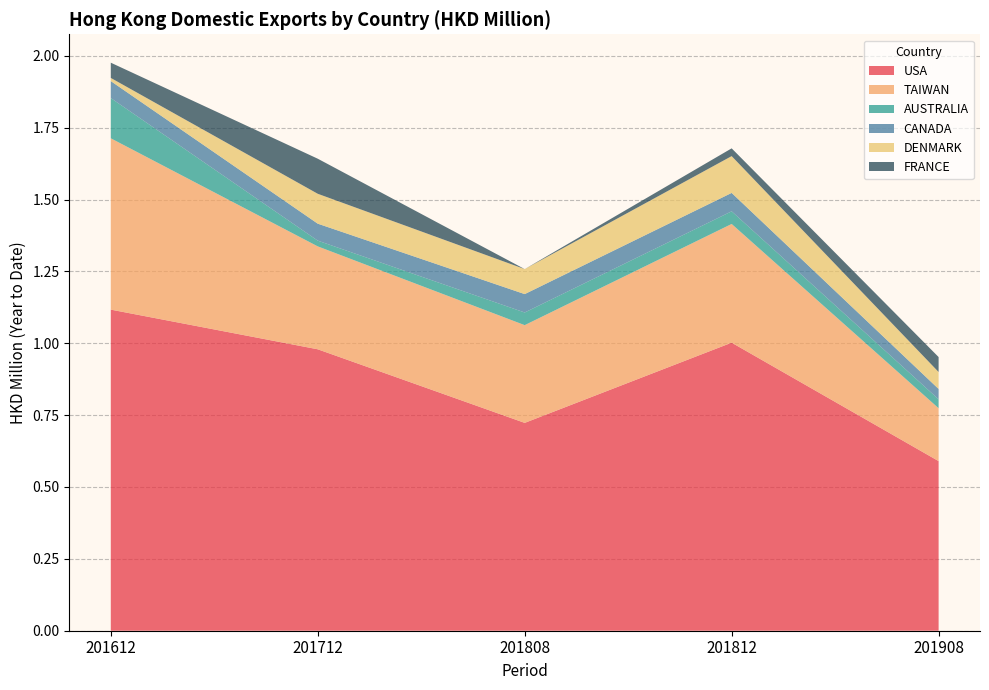

Reading left to right, transcribe all the data shown in this chart.

USA: 1.1	1.0	0.7	1.0	0.6
TAIWAN: 0.6	0.4	0.3	0.4	0.2
AUSTRALIA: 0.1	0.0	0.0	0.0	0.0
CANADA: 0.1	0.1	0.1	0.1	0.0
DENMARK: 0.0	0.1	0.1	0.1	0.1
FRANCE: 0.1	0.1	0.0	0.0	0.1